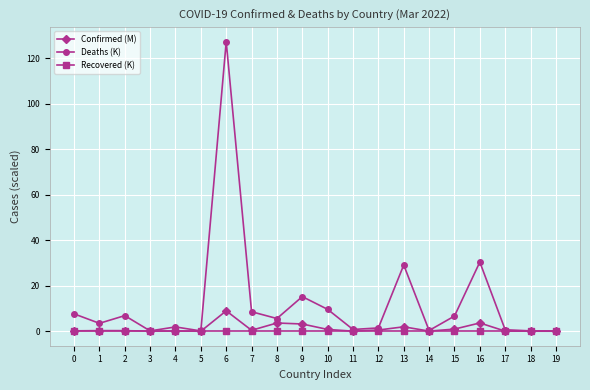

What is the total value across all series at 2?

7.1